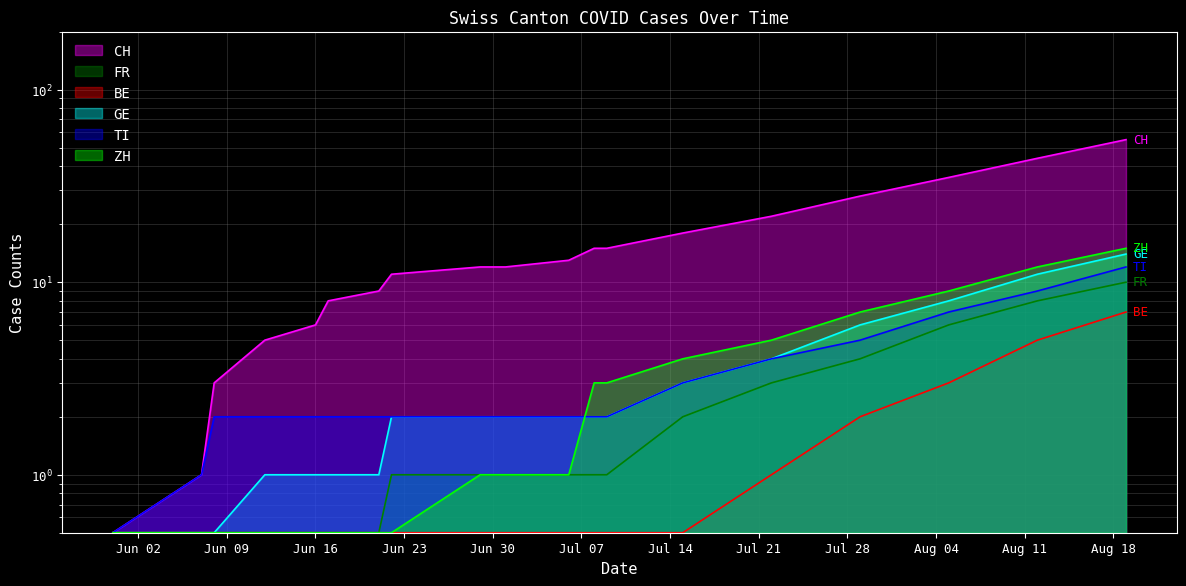

True or false: BE and CH intersect in this chart.

False